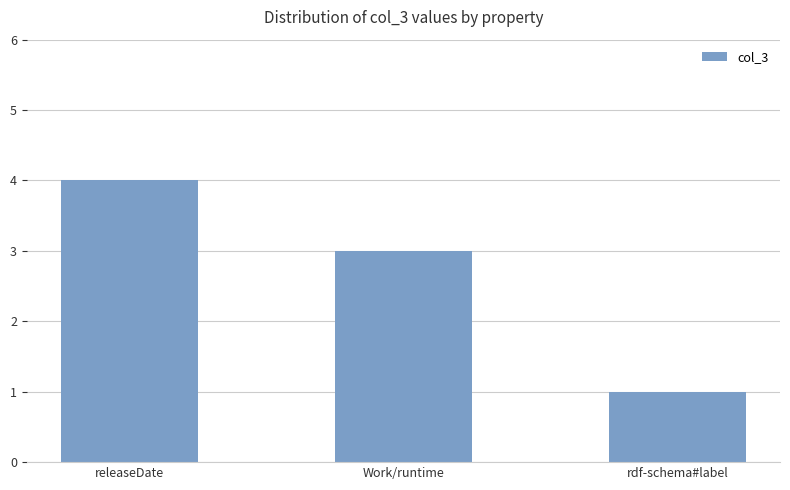

What is the value of the 3rd bar from the left?

1